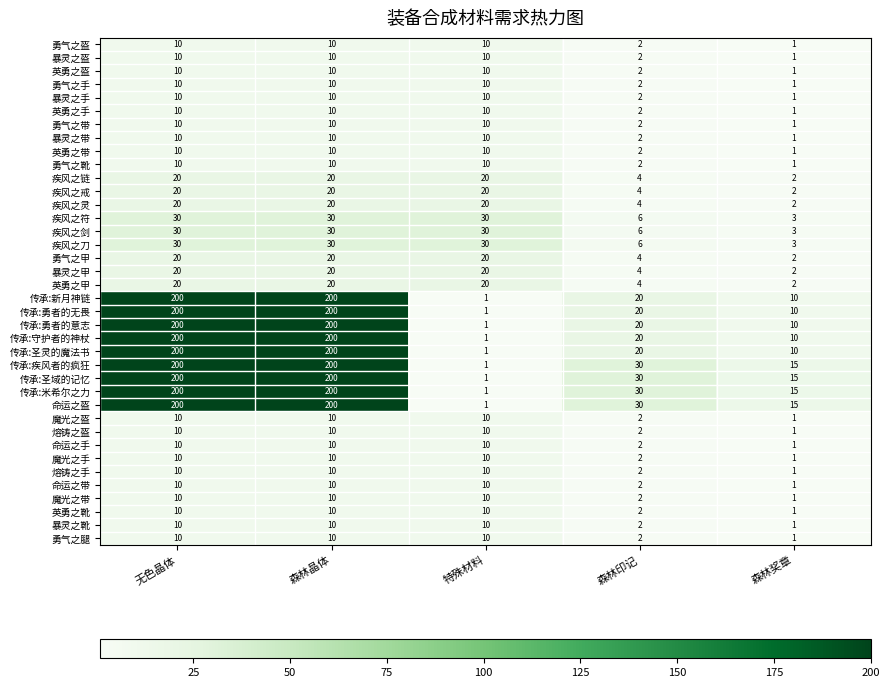

What is the difference between the maximum and minimum values in the 疾风之链 series?

18